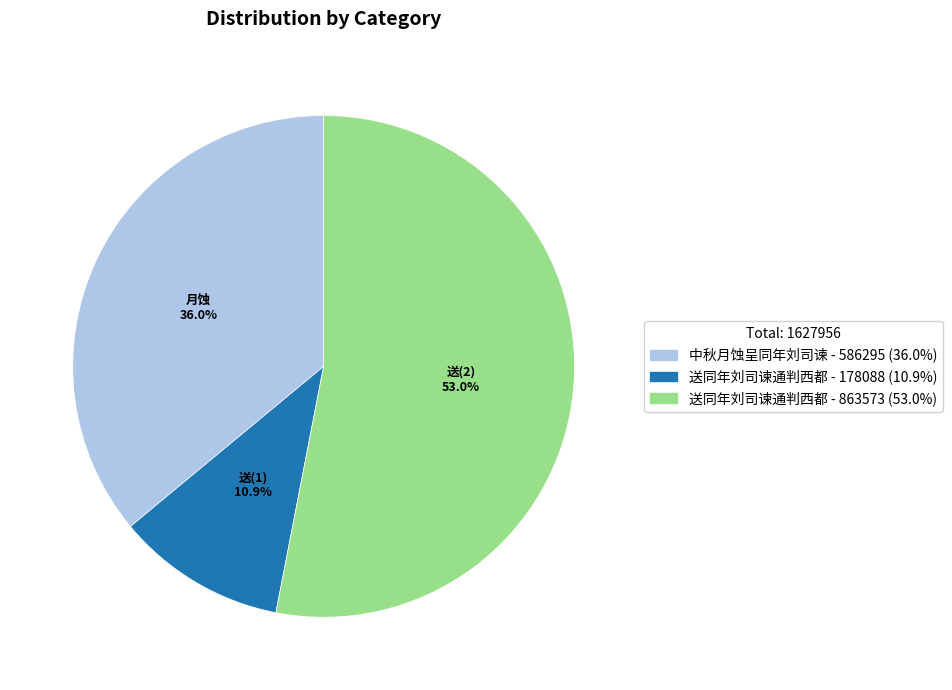

How much of the chart is everything except 中秋月蚀呈同年刘司谏 - 586295 (36.0%)?

64.0%